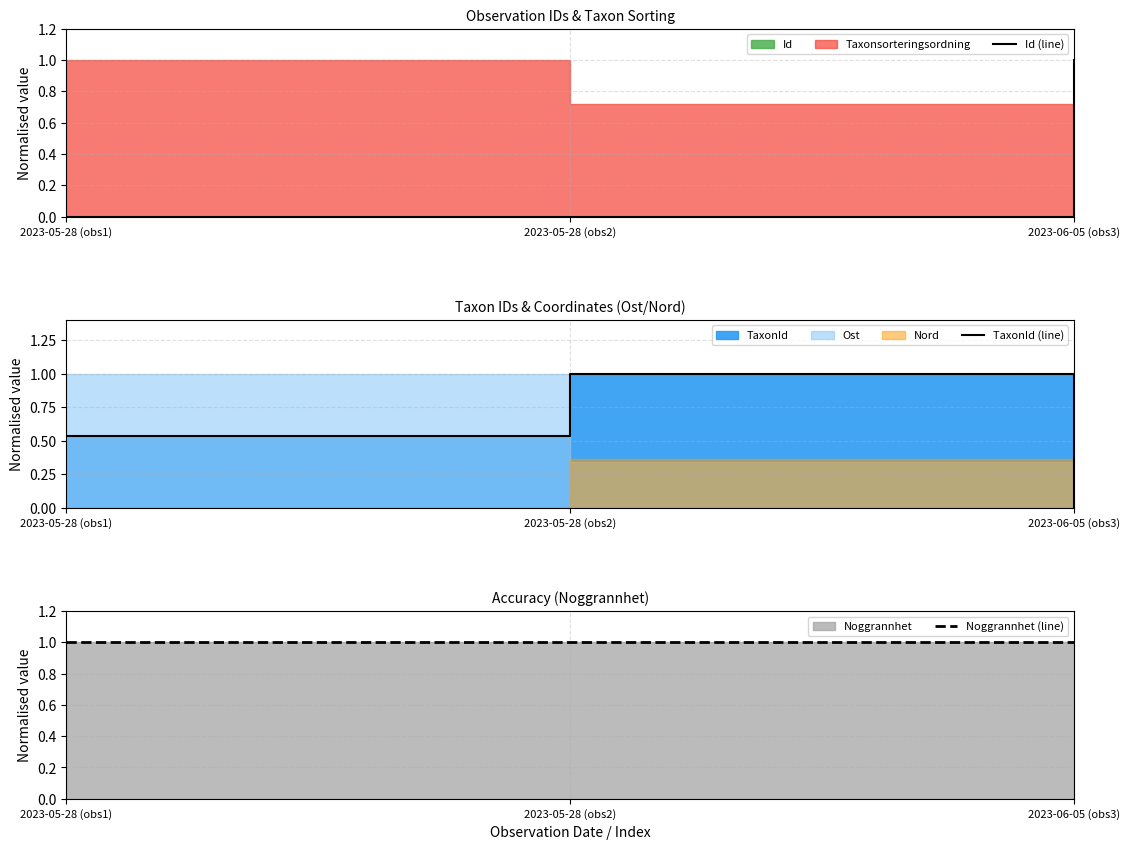

Read the TaxonId (line) value at 2023-05-28 (obs1).

0.5